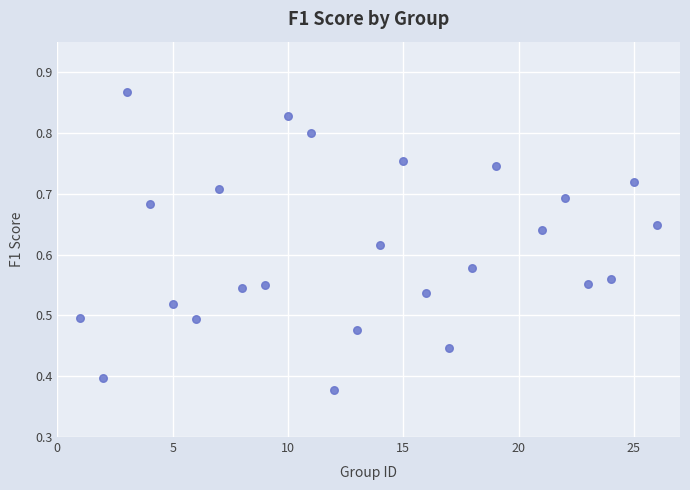

What is the range of X values (max minus min)?

25.0